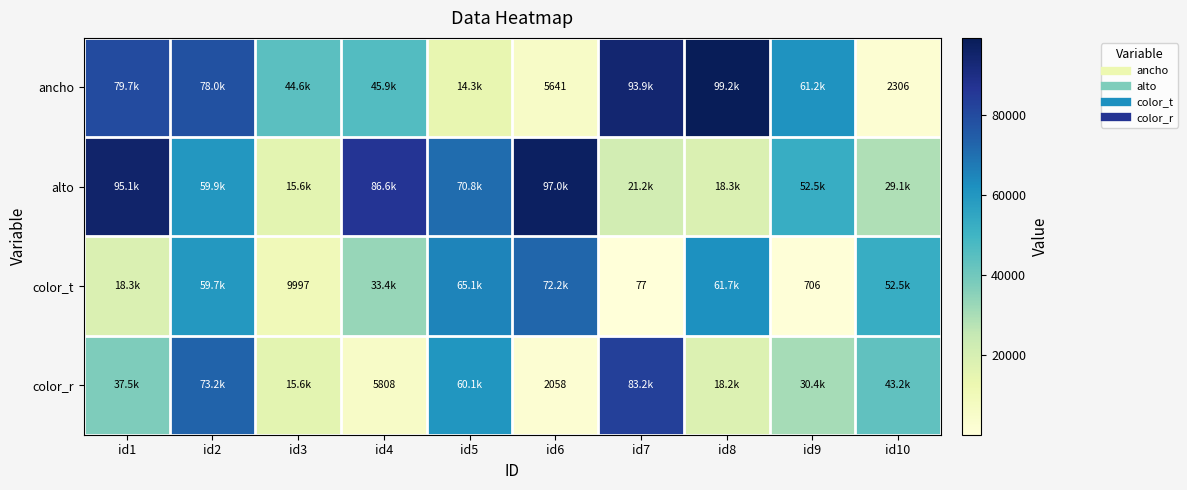

Rank the series by their maximum value, from lowest to highest.

color_t, color_r, alto, ancho